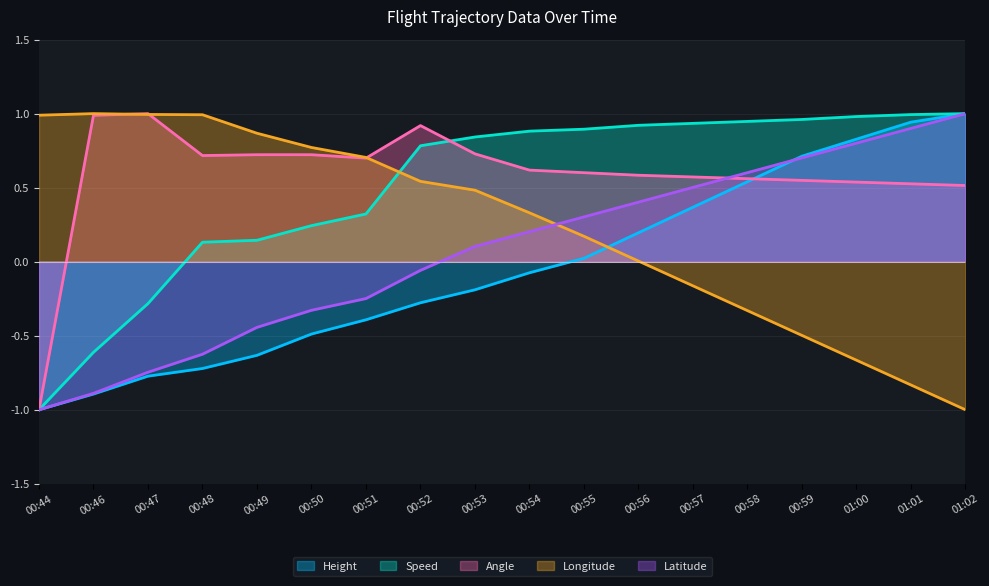

What are all the series names shown in the legend?

Height, Speed, Angle, Longitude, Latitude